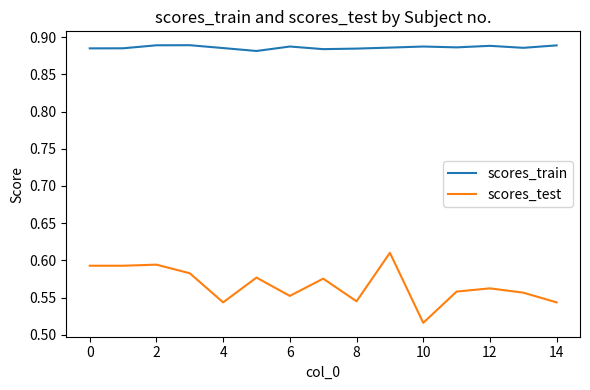

Rank the series by their average value, from lowest to highest.

scores_test, scores_train